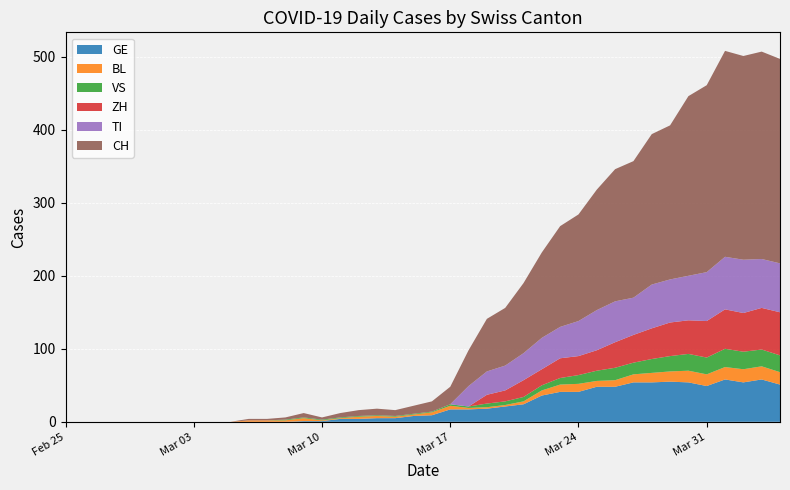

Reading left to right, what are all the values shown in this chart?

GE: 2020-02-25=0	2020-02-26=0	2020-02-27=0	2020-02-28=0	2020-02-29=0	2020-03-01=0	2020-03-02=0	2020-03-03=0	2020-03-04=0	2020-03-05=0	2020-03-06=0	2020-03-07=0	2020-03-08=0	2020-03-09=1	2020-03-10=1	2020-03-11=4	2020-03-12=4	2020-03-13=5	2020-03-14=5	2020-03-15=8	2020-03-16=9	2020-03-17=17	2020-03-18=17	2020-03-19=18	2020-03-20=21	2020-03-21=24	2020-03-22=36	2020-03-23=41	2020-03-24=41	2020-03-25=48	2020-03-26=48	2020-03-27=54	2020-03-28=54	2020-03-29=55	2020-03-30=54	2020-03-31=49	2020-04-01=58	2020-04-02=54	2020-04-03=58	2020-04-04=51
BL: 2020-02-25=0	2020-02-26=0	2020-02-27=0	2020-02-28=0	2020-02-29=0	2020-03-01=0	2020-03-02=0	2020-03-03=0	2020-03-04=0	2020-03-05=0	2020-03-06=2	2020-03-07=2	2020-03-08=2	2020-03-09=4	2020-03-10=1	2020-03-11=1	2020-03-12=3	2020-03-13=3	2020-03-14=2	2020-03-15=2	2020-03-16=4	2020-03-17=5	2020-03-18=2	2020-03-19=2	2020-03-20=2	2020-03-21=4	2020-03-22=7	2020-03-23=10	2020-03-24=11	2020-03-25=8	2020-03-26=9	2020-03-27=11	2020-03-28=13	2020-03-29=14	2020-03-30=16	2020-03-31=16	2020-04-01=17	2020-04-02=18	2020-04-03=18	2020-04-04=17
VS: 2020-02-25=0	2020-02-26=0	2020-02-27=0	2020-02-28=0	2020-02-29=0	2020-03-01=0	2020-03-02=0	2020-03-03=0	2020-03-04=0	2020-03-05=0	2020-03-06=0	2020-03-07=0	2020-03-08=1	2020-03-09=1	2020-03-10=1	2020-03-11=1	2020-03-12=1	2020-03-13=1	2020-03-14=1	2020-03-15=1	2020-03-16=1	2020-03-17=2	2020-03-18=2	2020-03-19=5	2020-03-20=5	2020-03-21=6	2020-03-22=7	2020-03-23=9	2020-03-24=12	2020-03-25=14	2020-03-26=17	2020-03-27=16	2020-03-28=19	2020-03-29=21	2020-03-30=23	2020-03-31=23	2020-04-01=25	2020-04-02=24	2020-04-03=23	2020-04-04=23
ZH: 2020-02-25=0	2020-02-26=0	2020-02-27=0	2020-02-28=0	2020-02-29=0	2020-03-01=0	2020-03-02=0	2020-03-03=0	2020-03-04=0	2020-03-05=0	2020-03-06=0	2020-03-07=0	2020-03-08=0	2020-03-09=0	2020-03-10=0	2020-03-11=0	2020-03-12=0	2020-03-13=0	2020-03-14=0	2020-03-15=0	2020-03-16=0	2020-03-17=0	2020-03-18=0	2020-03-19=12	2020-03-20=15	2020-03-21=23	2020-03-22=22	2020-03-23=27	2020-03-24=26	2020-03-25=28	2020-03-26=35	2020-03-27=38	2020-03-28=42	2020-03-29=46	2020-03-30=46	2020-03-31=50	2020-04-01=54	2020-04-02=53	2020-04-03=57	2020-04-04=59
TI: 2020-02-25=0	2020-02-26=0	2020-02-27=0	2020-02-28=0	2020-02-29=0	2020-03-01=0	2020-03-02=0	2020-03-03=0	2020-03-04=0	2020-03-05=0	2020-03-06=0	2020-03-07=0	2020-03-08=0	2020-03-09=0	2020-03-10=0	2020-03-11=0	2020-03-12=0	2020-03-13=0	2020-03-14=0	2020-03-15=0	2020-03-16=0	2020-03-17=0	2020-03-18=28	2020-03-19=32	2020-03-20=34	2020-03-21=37	2020-03-22=43	2020-03-23=43	2020-03-24=48	2020-03-25=55	2020-03-26=56	2020-03-27=51	2020-03-28=60	2020-03-29=59	2020-03-30=61	2020-03-31=67	2020-04-01=72	2020-04-02=73	2020-04-03=67	2020-04-04=67
CH: 2020-02-25=0	2020-02-26=0	2020-02-27=0	2020-02-28=0	2020-02-29=0	2020-03-01=0	2020-03-02=0	2020-03-03=0	2020-03-04=0	2020-03-05=0	2020-03-06=2	2020-03-07=2	2020-03-08=3	2020-03-09=6	2020-03-10=3	2020-03-11=6	2020-03-12=8	2020-03-13=9	2020-03-14=8	2020-03-15=11	2020-03-16=14	2020-03-17=24	2020-03-18=49	2020-03-19=72	2020-03-20=79	2020-03-21=96	2020-03-22=117	2020-03-23=138	2020-03-24=146	2020-03-25=165	2020-03-26=181	2020-03-27=187	2020-03-28=206	2020-03-29=211	2020-03-30=246	2020-03-31=256	2020-04-01=282	2020-04-02=279	2020-04-03=284	2020-04-04=280